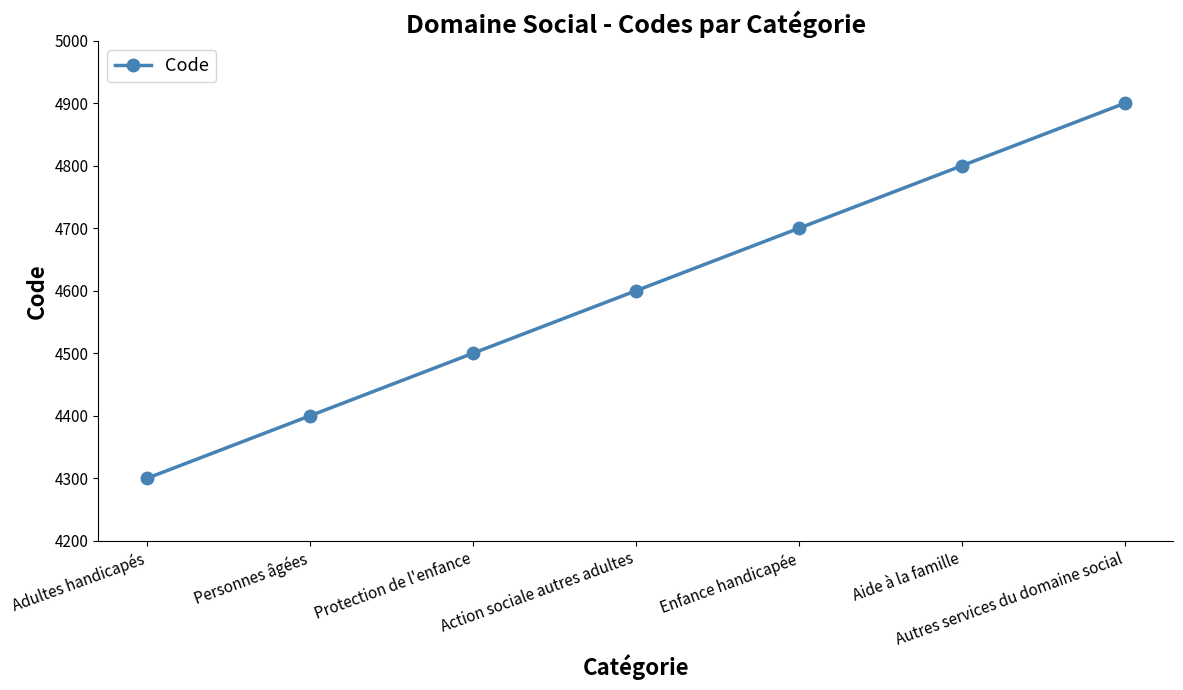

True or false: there are more than 0 points higher than both neighbors.

False